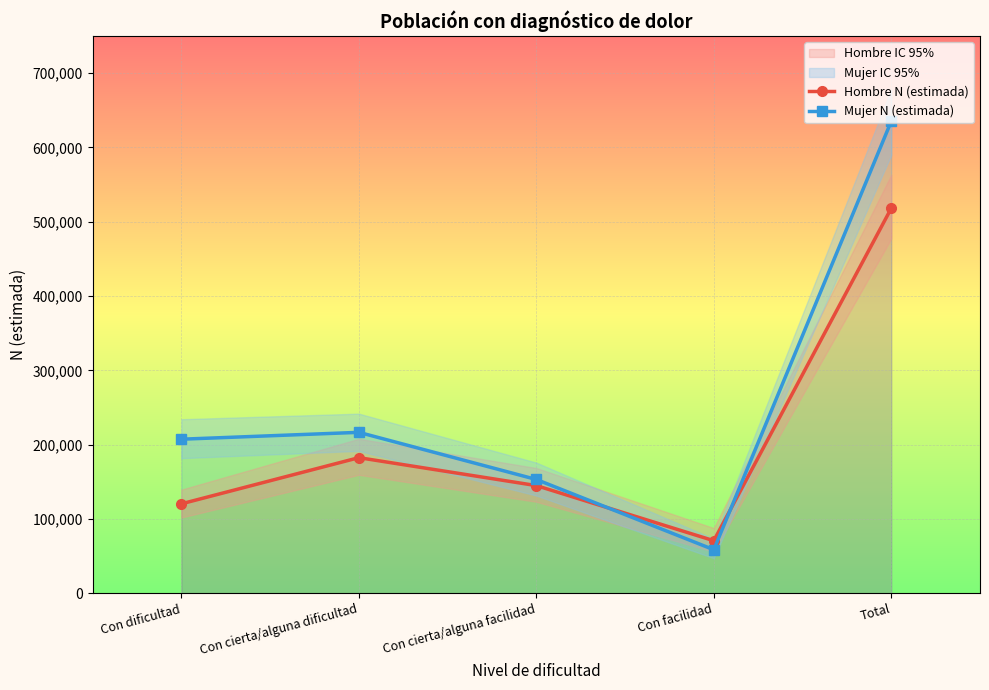

Reading right to left, transcribe all the data shown in this chart.

Hombre N (estimada): 518142	70626	144814	182422	120280
Mujer N (estimada): 635310	58502	153042	216505	207260